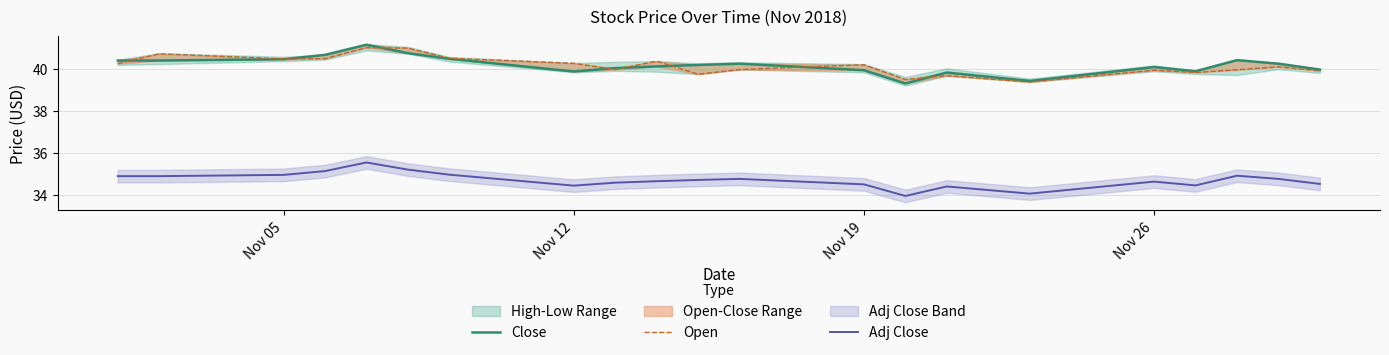

The value of Adj Close at Nov 12 is 13.3. True or false?

False